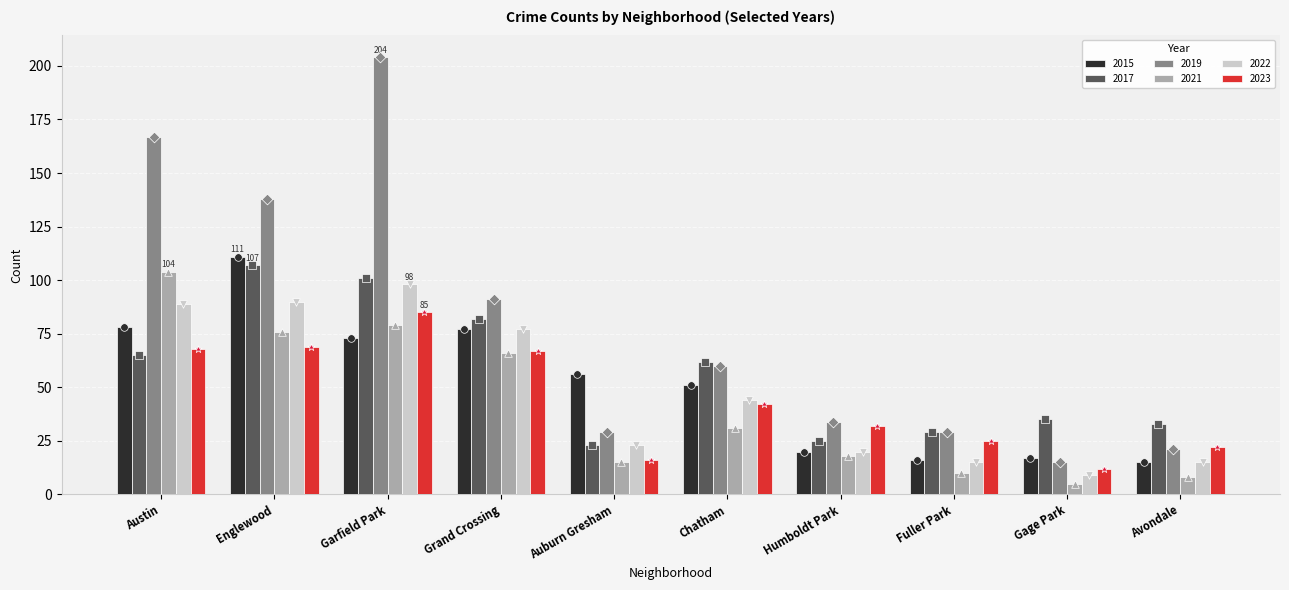

Which series has the largest Y range (max minus min)?

2019